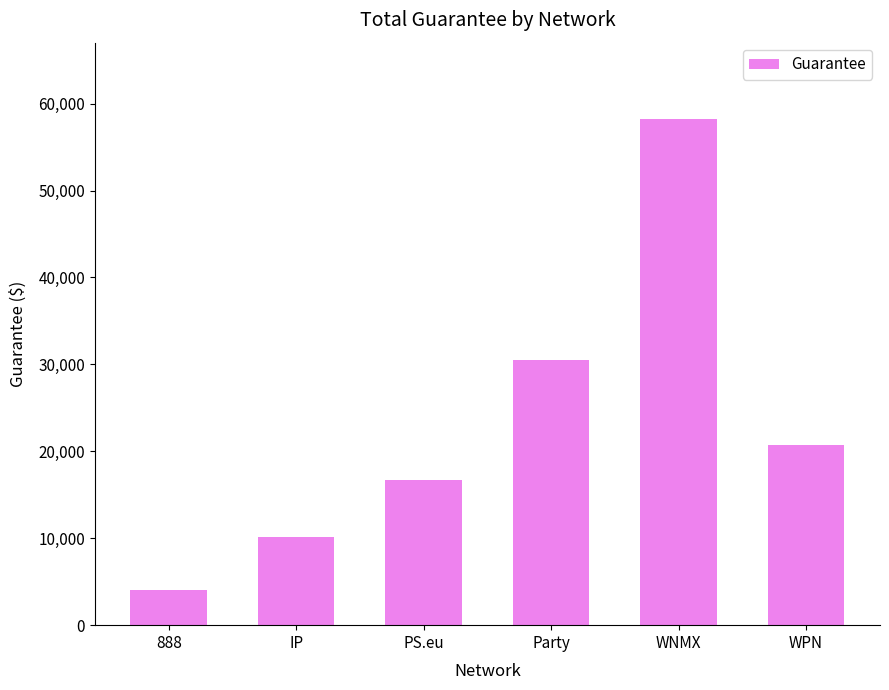

Reading left to right, what are all the values shown in this chart?

4065	10157	16737	30560	58275	20745